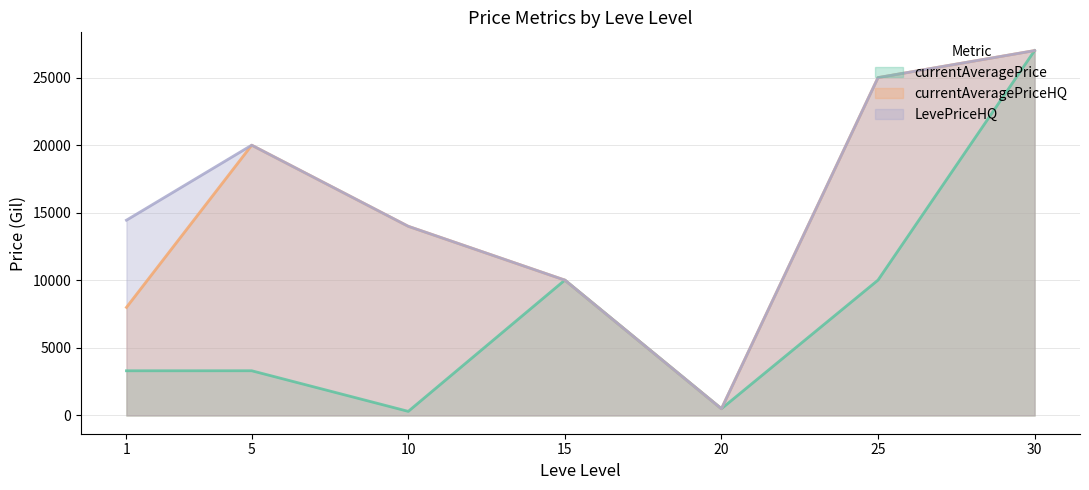

True or false: currentAveragePrice and currentAveragePriceHQ cross at least once.

False